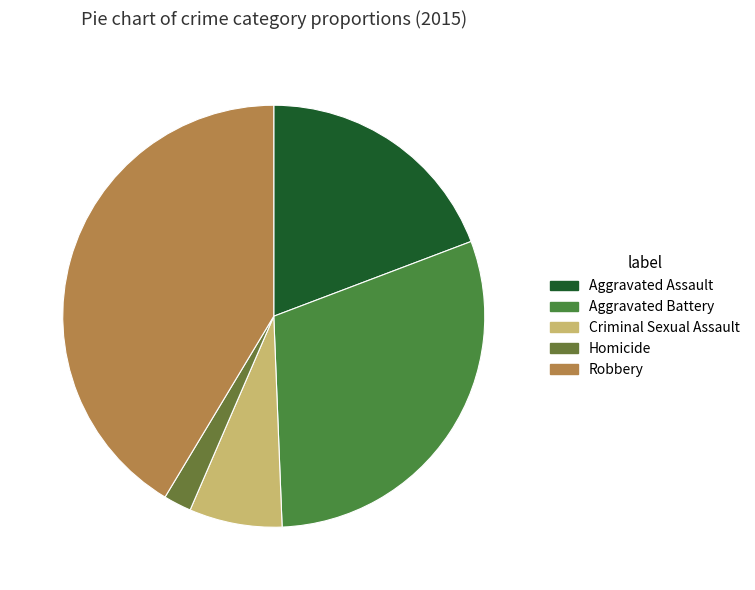

To the nearest percent, what percentage of the pie is Criminal Sexual Assault?

7%